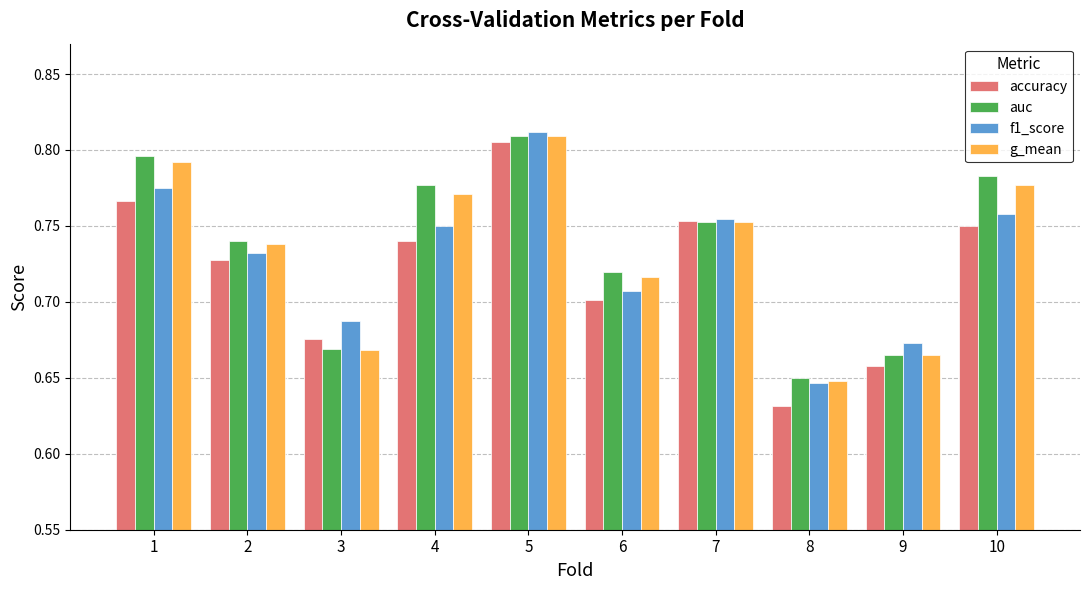

The value of accuracy at 9 is 0.7. True or false?

True